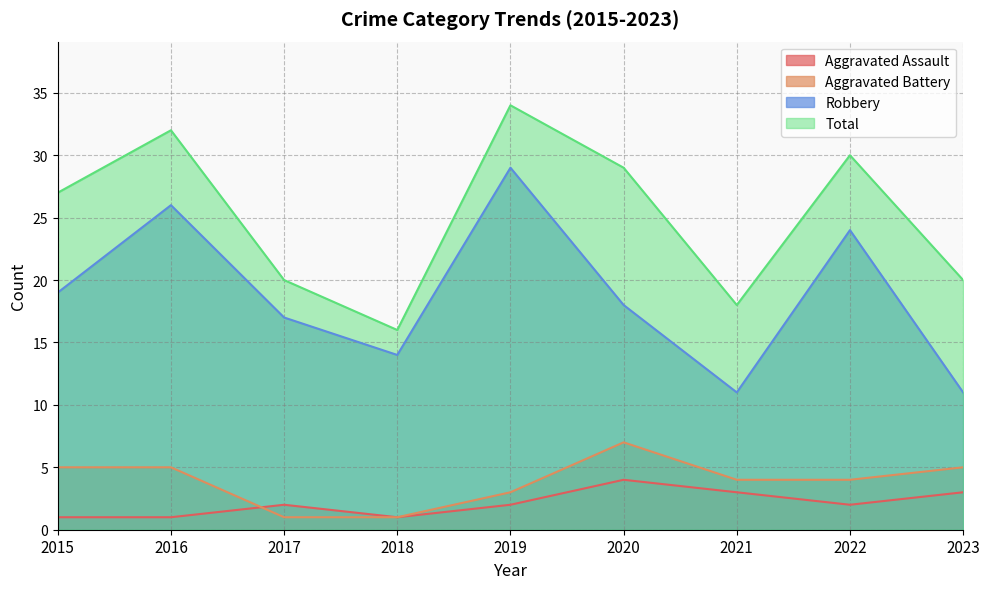

Does the chart display data point markers on the line(s)?

No